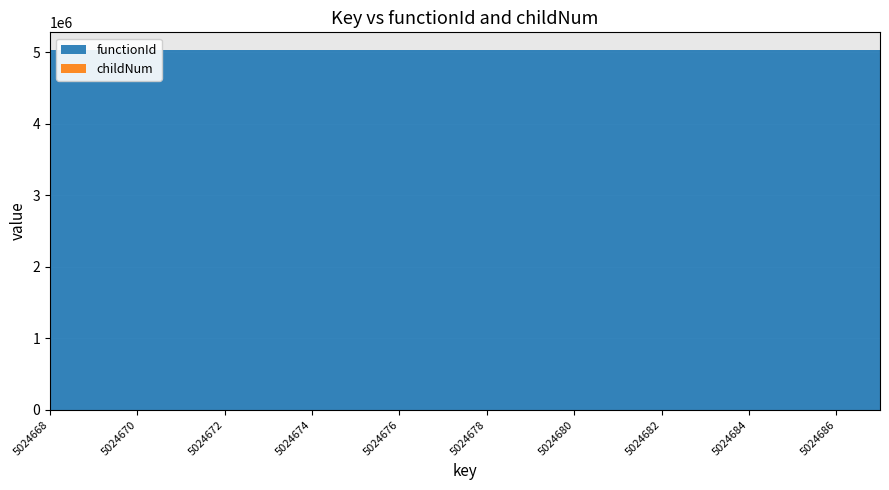

Reading right to left, transcribe all the data shown in this chart.

functionId: 5024687=5024668	5024686=5024668	5024685=5024668	5024684=5024668	5024683=5024668	5024682=5024668	5024681=5024668	5024680=5024668	5024679=5024668	5024678=5024668	5024677=5024668	5024676=5024668	5024675=5024668	5024674=5024668	5024673=5024668	5024672=5024668	5024671=5024668	5024670=5024668	5024669=5024668	5024668=5024668
childNum: 5024687=1	5024686=0	5024685=2	5024684=1	5024683=0	5024682=0	5024681=2	5024680=1	5024679=1	5024678=0	5024677=0	5024676=0	5024675=1	5024674=1	5024673=0	5024672=0	5024671=0	5024670=0	5024669=0	5024668=0